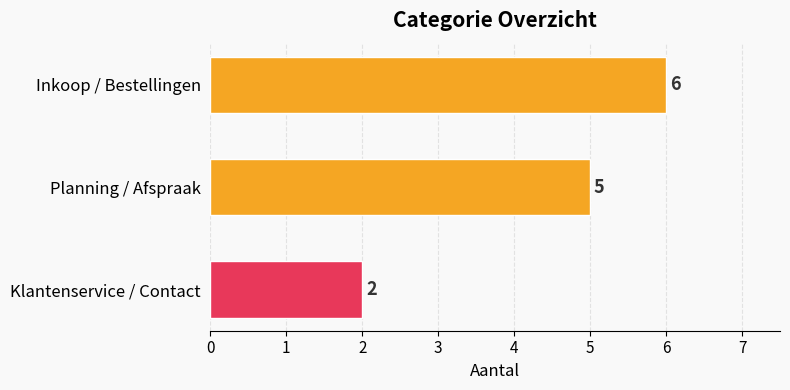

Between Inkoop / Bestellingen and Klantenservice / Contact, which is larger?

Inkoop / Bestellingen